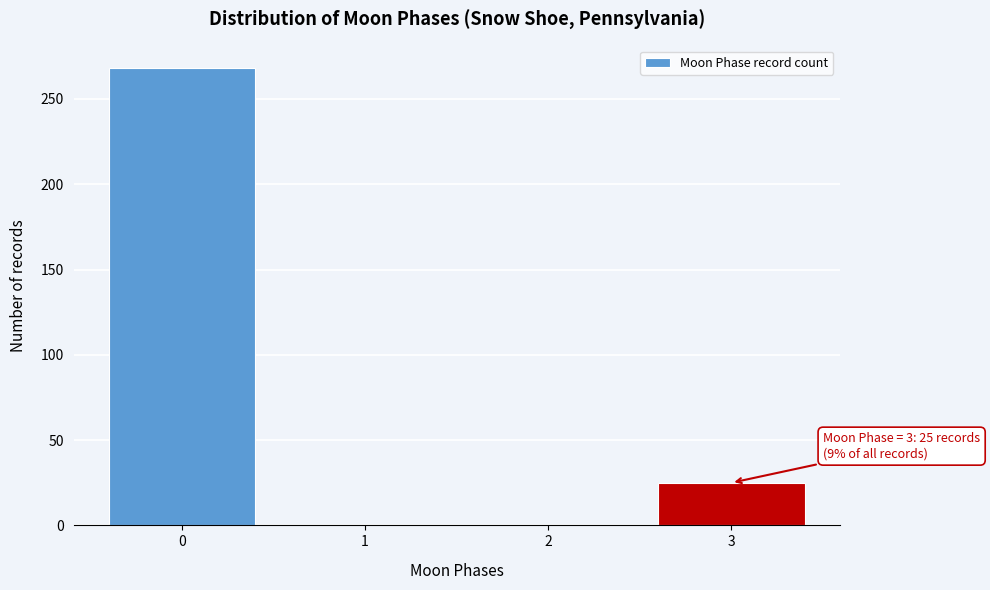

Reading left to right, extract all data points from this chart.

0=268	1=0	2=0	3=25